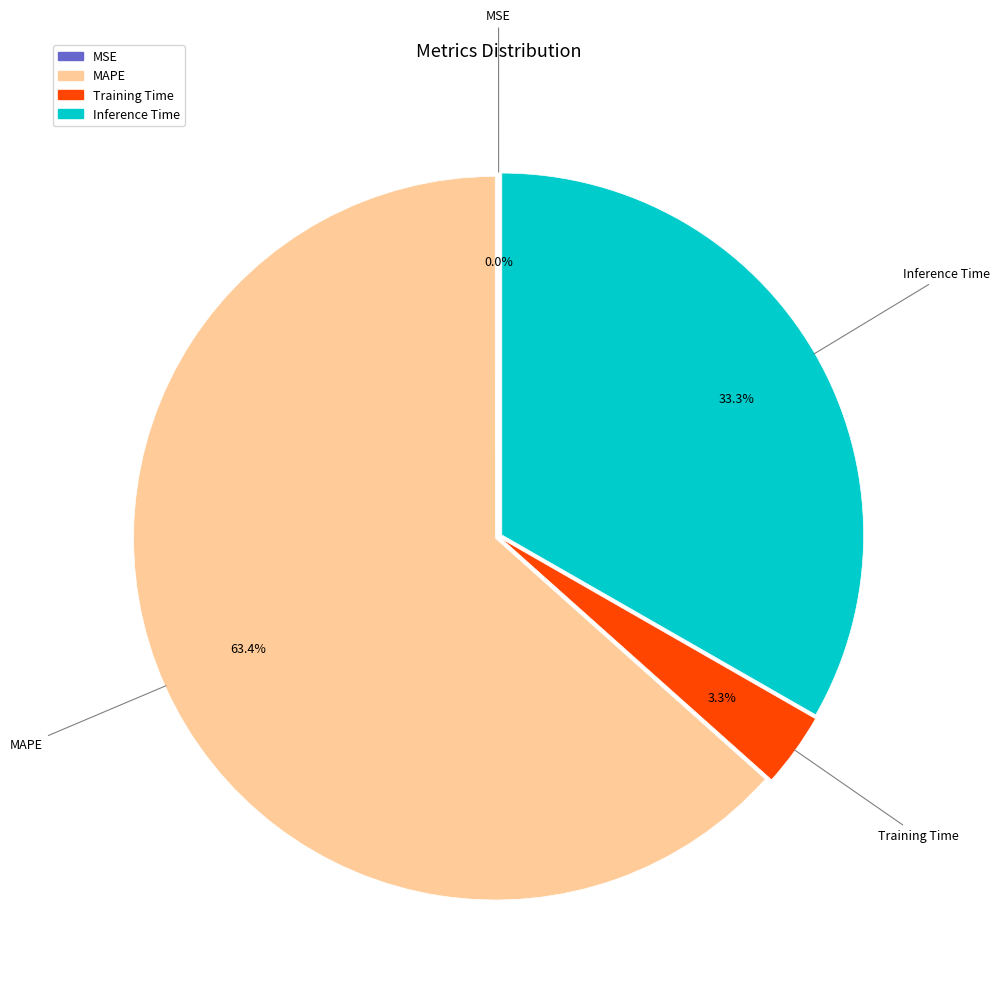

What is the ratio of the value at Inference Time to the value at MAPE?

0.5